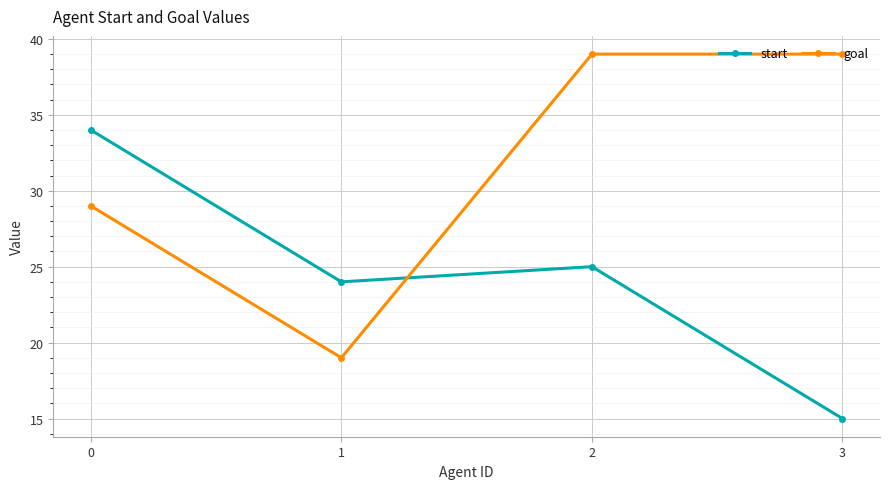

True or false: start and goal intersect in this chart.

True